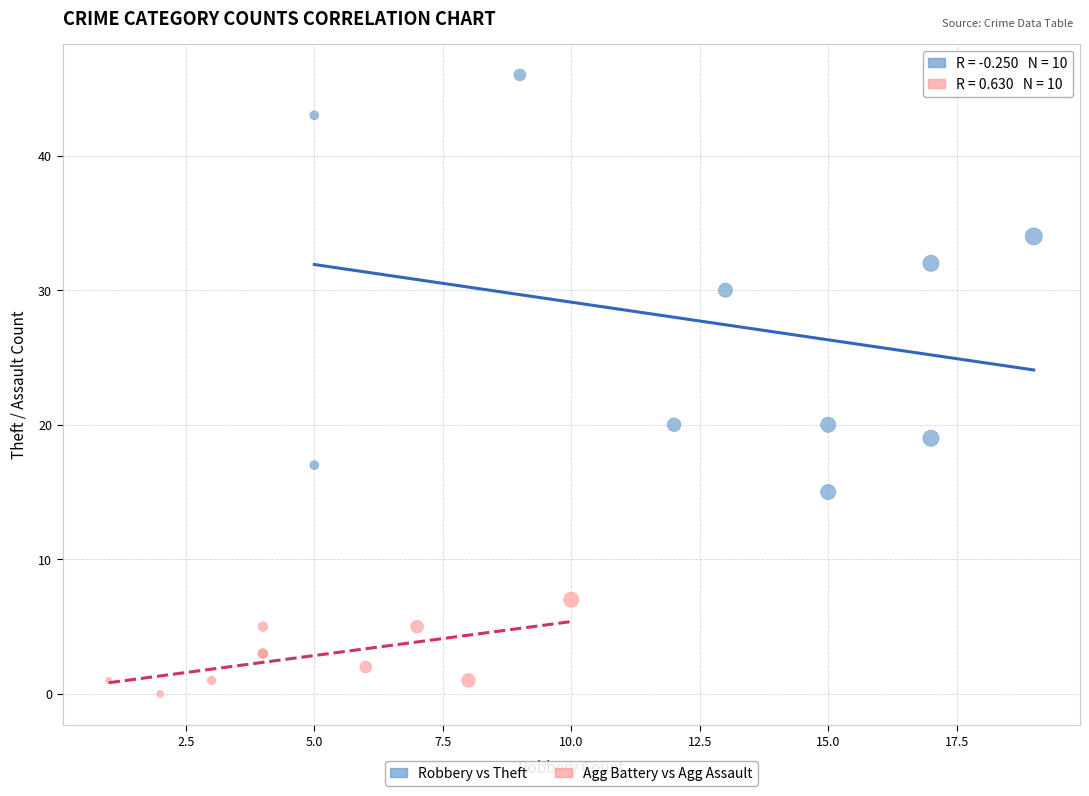

Which series has the largest Y range (max minus min)?

Robbery vs Theft